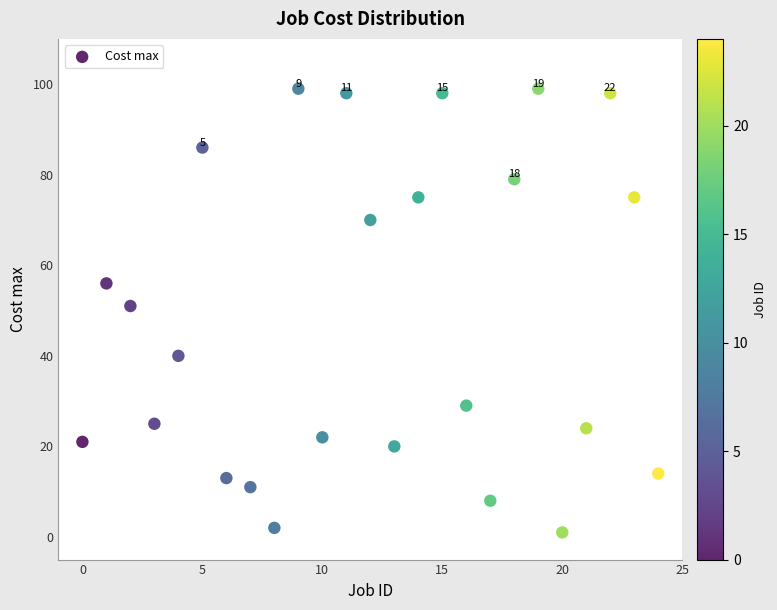

What is the range of Y values (max minus min)?

98